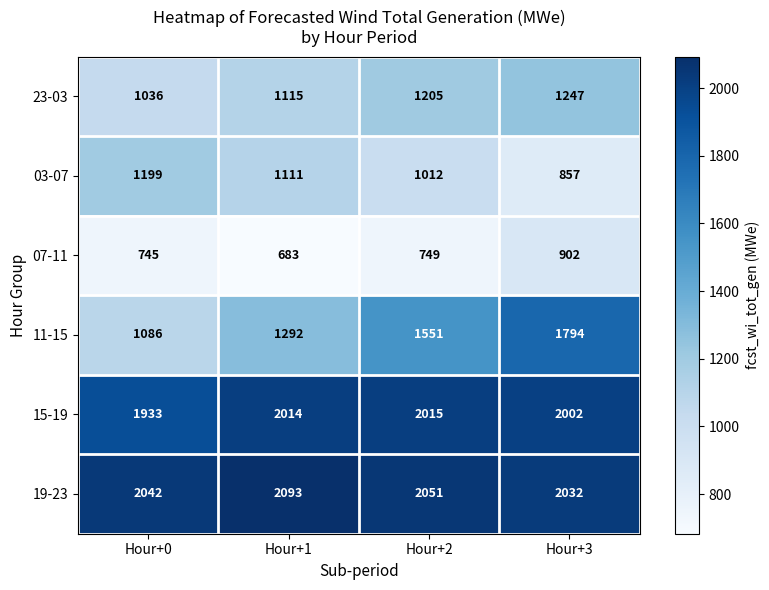

Where is 11-15 nearest to the value 1440?

Hour+2